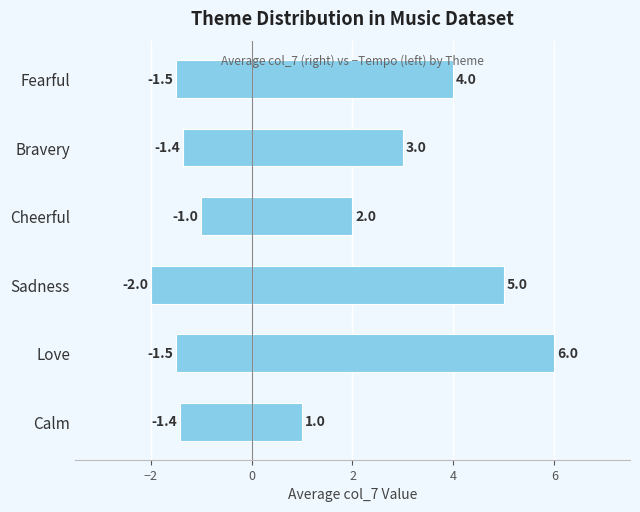

Count the values in the range 2 to 5.

4